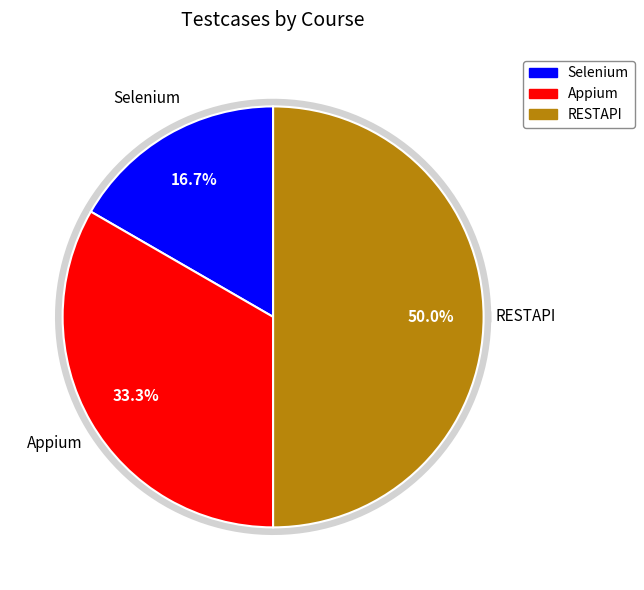

To the nearest percent, what is the difference between the Selenium and Appium slice percentages?

17%